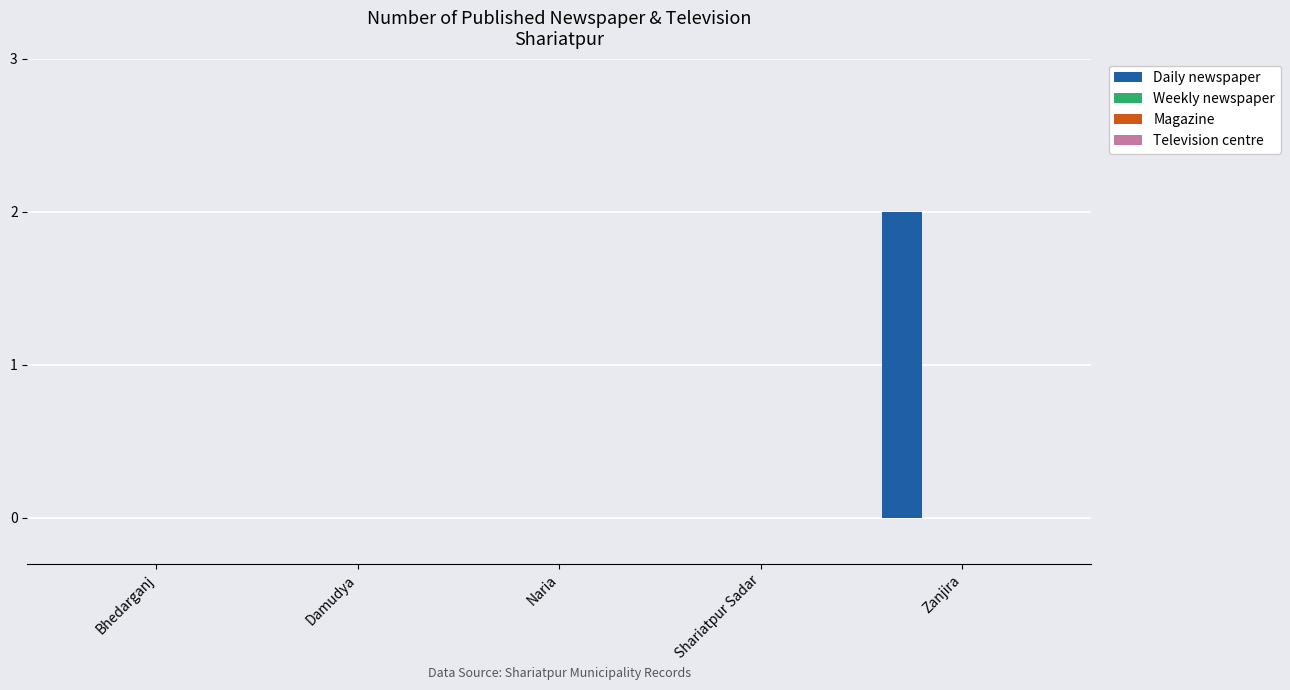

What is the greatest value displayed?

2